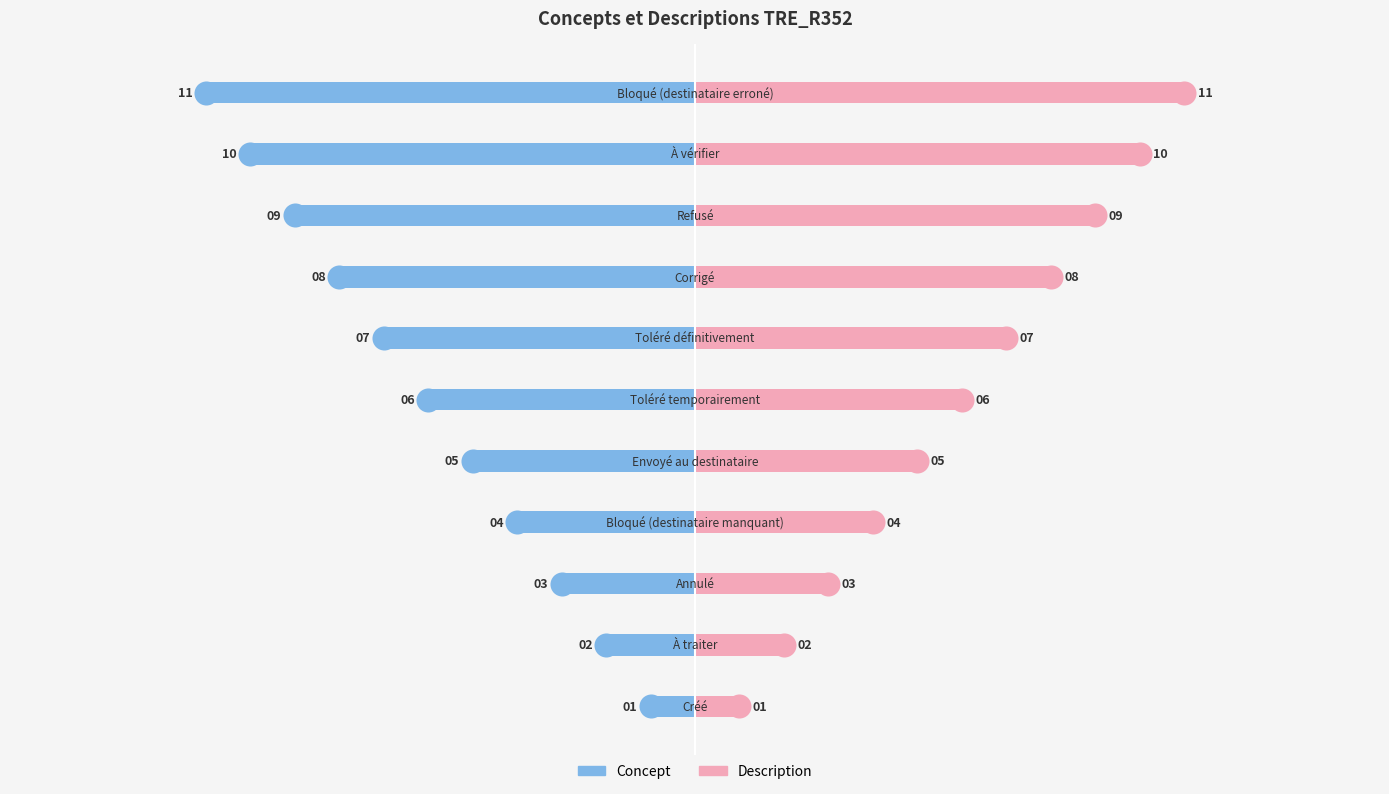

Is the value of Description at 10 greater than the value of Concept at 10?

Yes